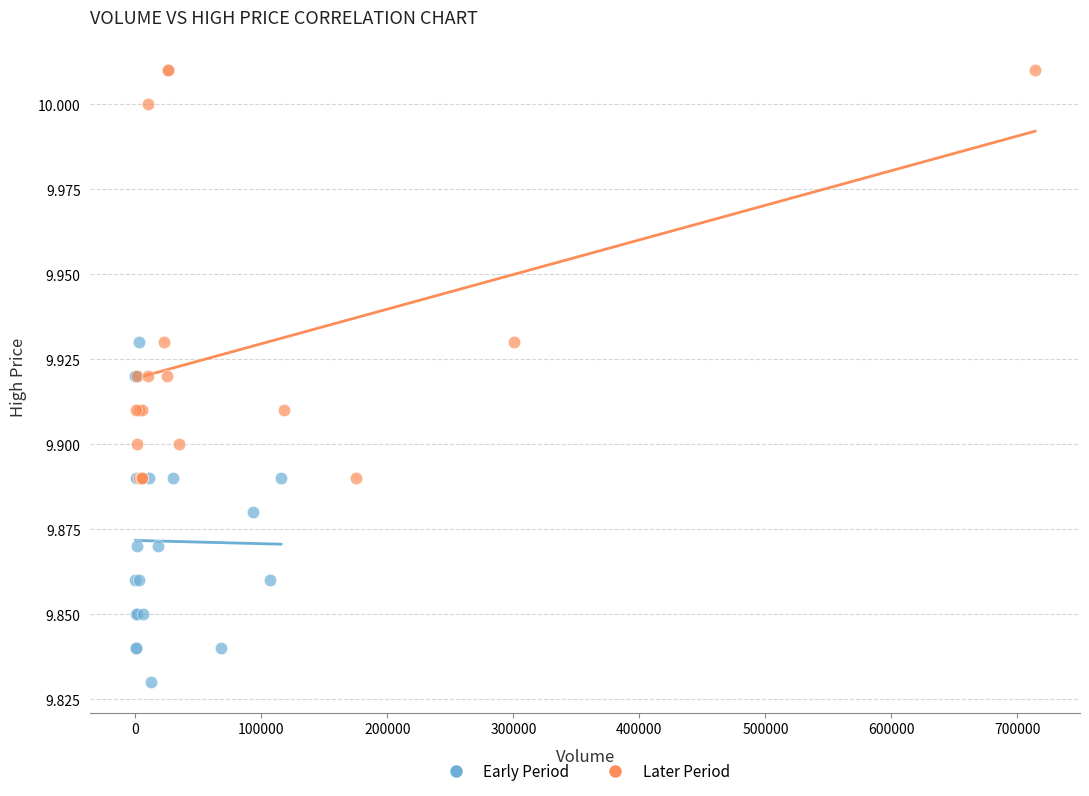

Which series contains the highest Y value?

Later Period